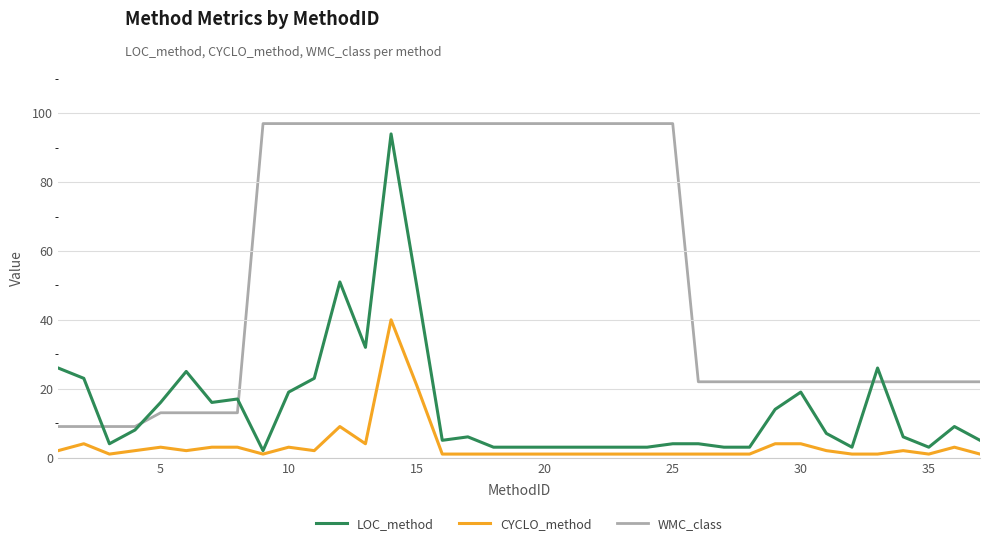

Which series has the largest total across all categories?

WMC_class